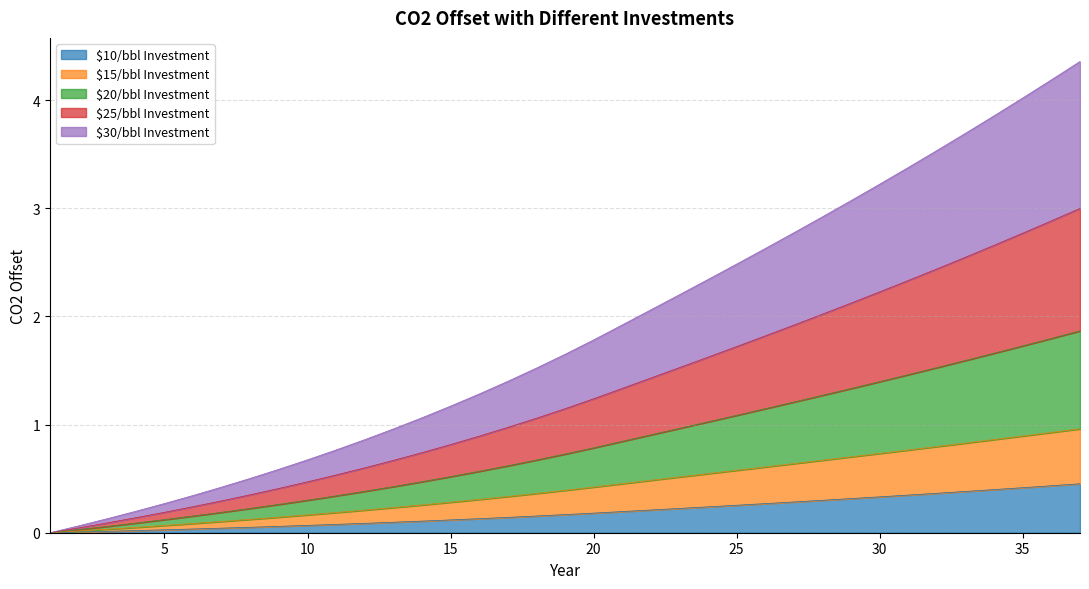

Is it true that $10/bbl Investment equals 0.1 at 17?

True